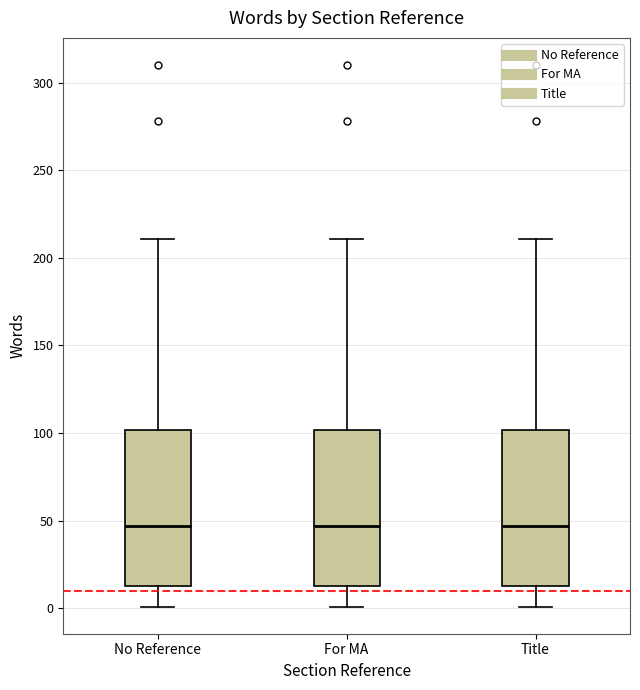

Reading left to right, transcribe this box plot: for each box, give where its median line is, the range the box spans, and where its two whiskers end, as read against the y-axis. The values are not printed on the chart, so give them approximately, as read against the axis.

No Reference: median 45, box 15 to 100, whiskers 0 to 210
For MA: median 45, box 15 to 100, whiskers 0 to 210
Title: median 45, box 15 to 100, whiskers 0 to 210